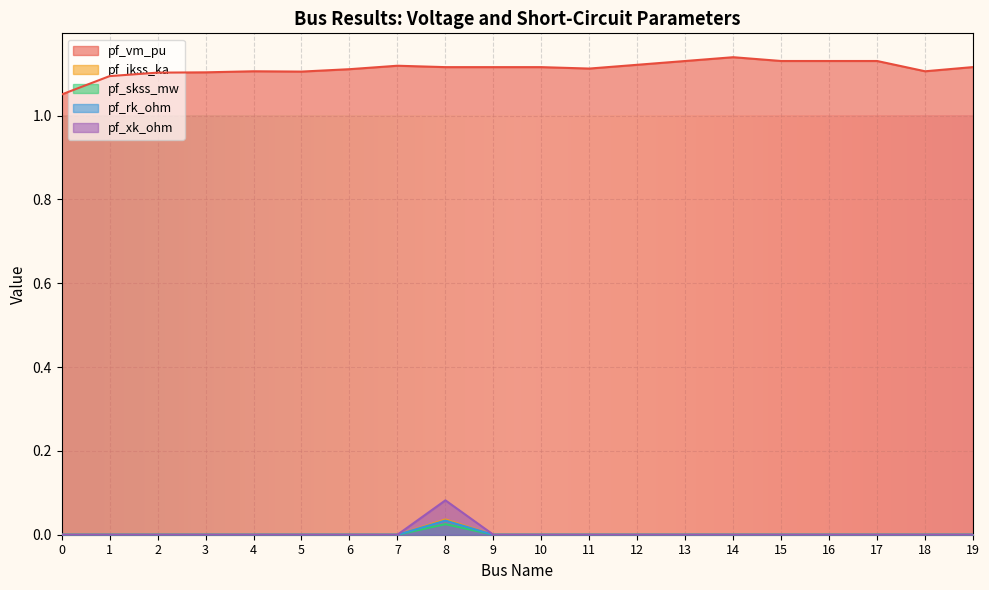

Where is the first local minimum for pf_vm_pu?

5